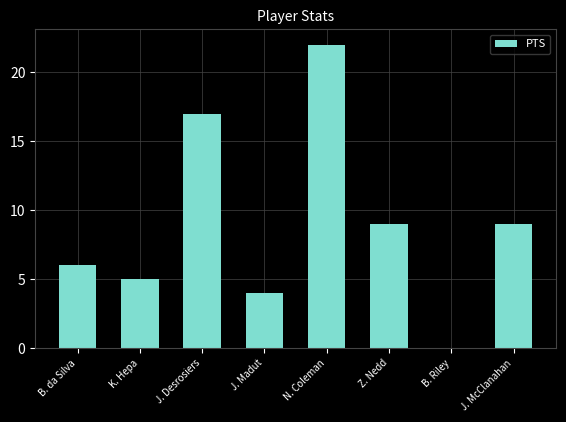

How many categories are shown in the chart?

8